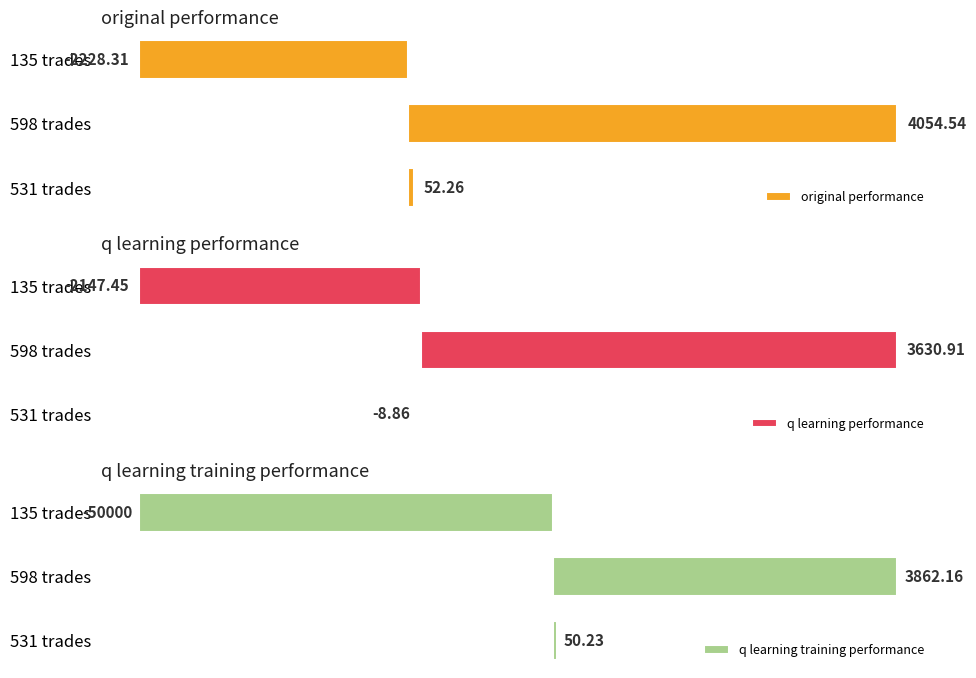

How many bars are there in each group?

3